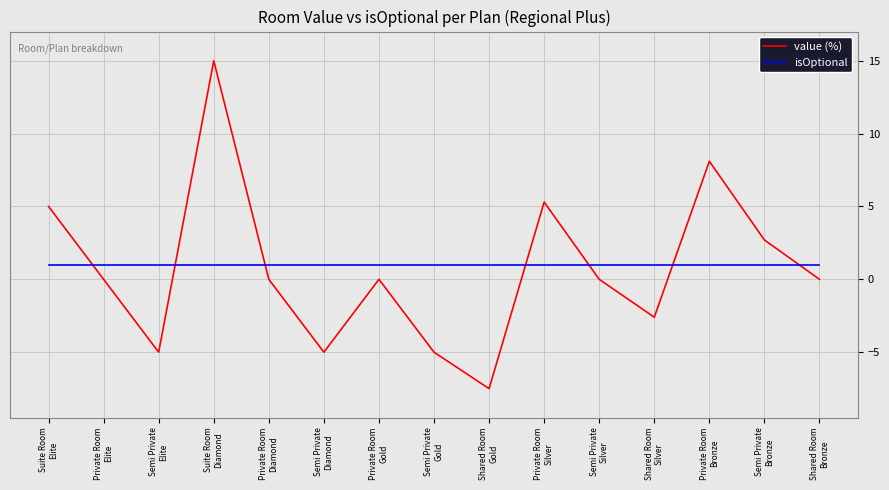

Which series has the widest spread of values?

value (%)